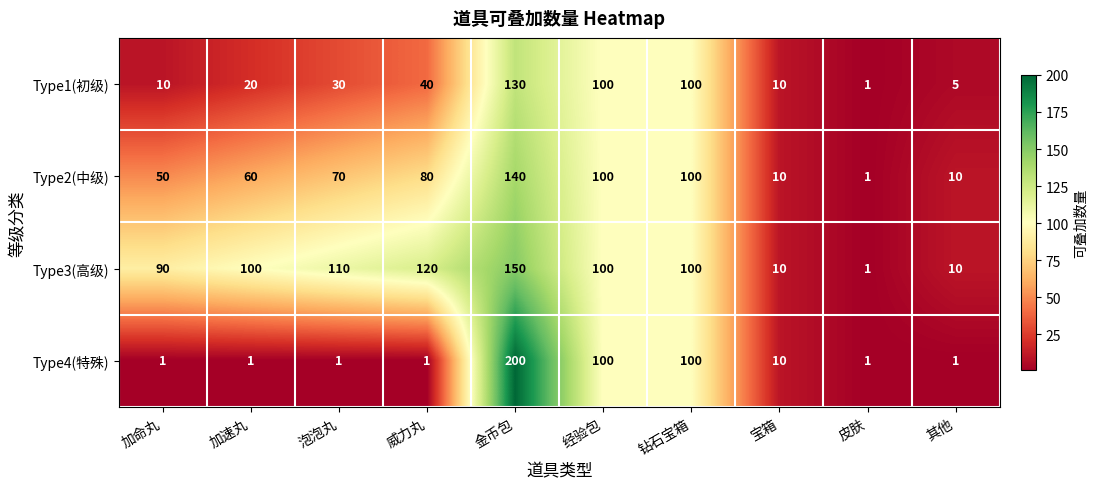

What is the sum of all Type2(中级) values?

621